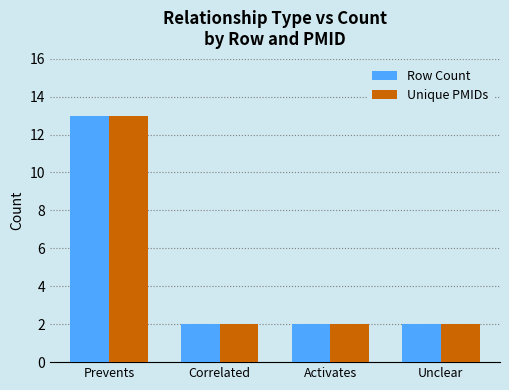

What is the difference between the maximum and minimum values in the Unique PMIDs series?

11